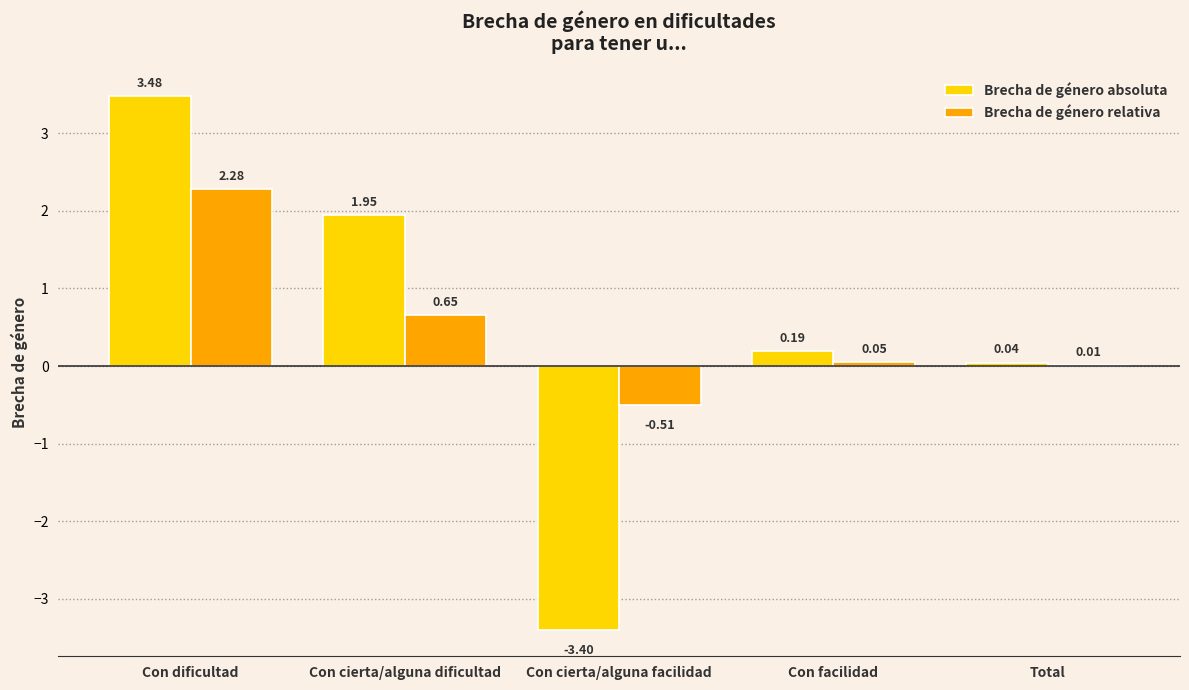

Where does the Brecha de género absoluta series first go above 0?

Con dificultad